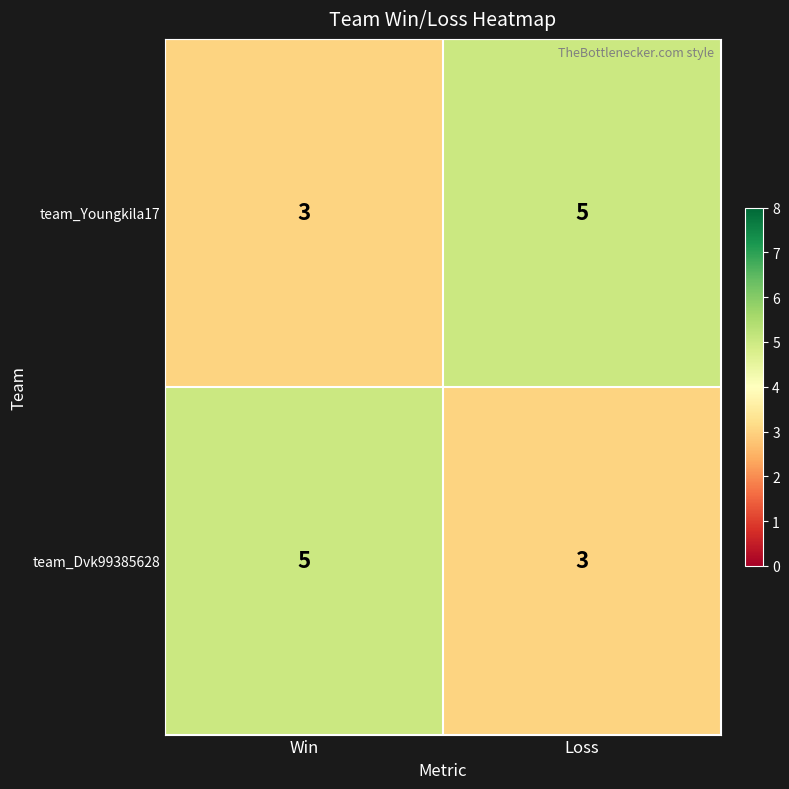

Reading left to right, extract all data points from this chart.

team_Youngkila17: 3	5
team_Dvk99385628: 5	3